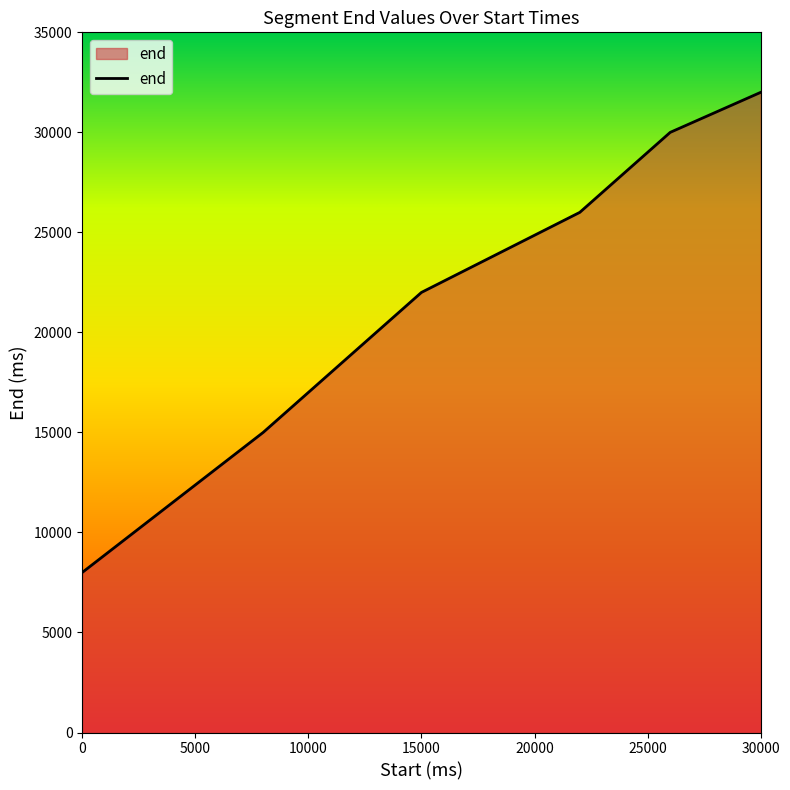

What is the average value?

22167